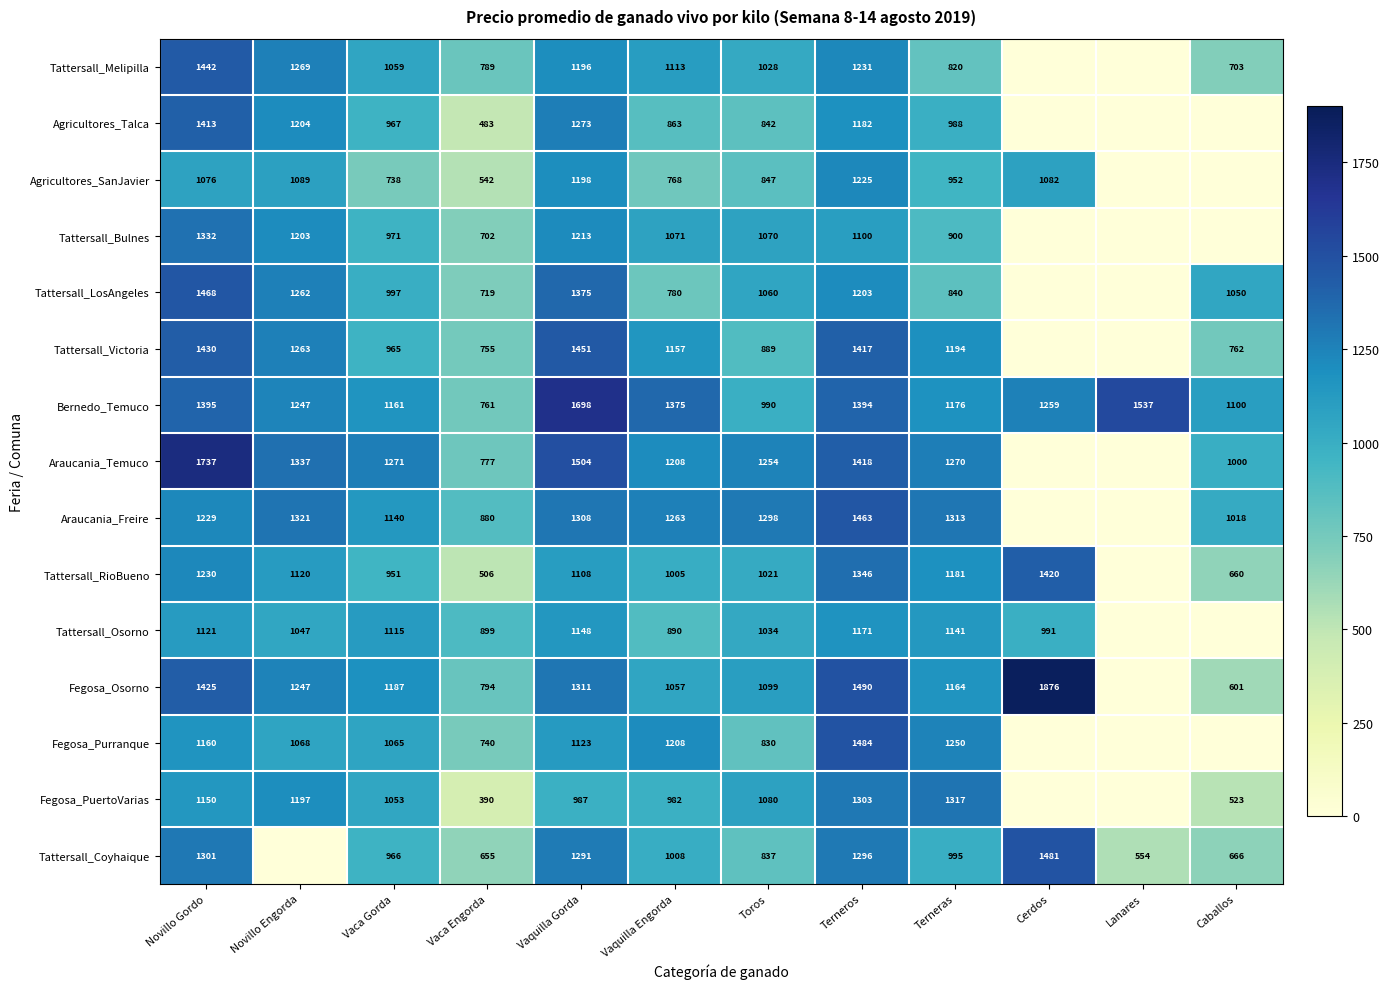

The value of Tattersall_Osorno at Vaquilla Engorda is 361. True or false?

False